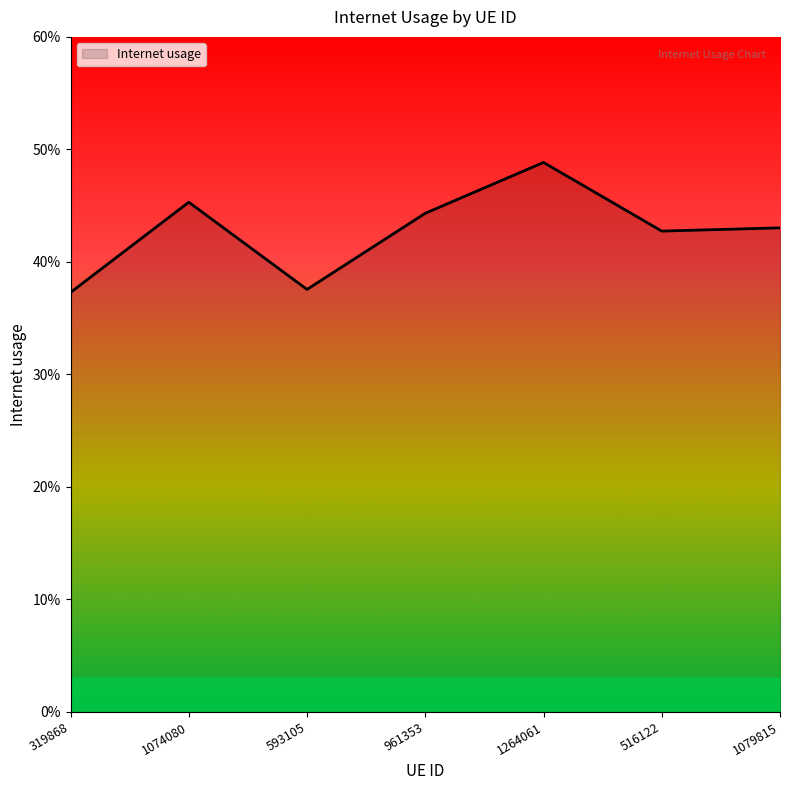

What is the change in value from 1264061 to 516122?

-0.1